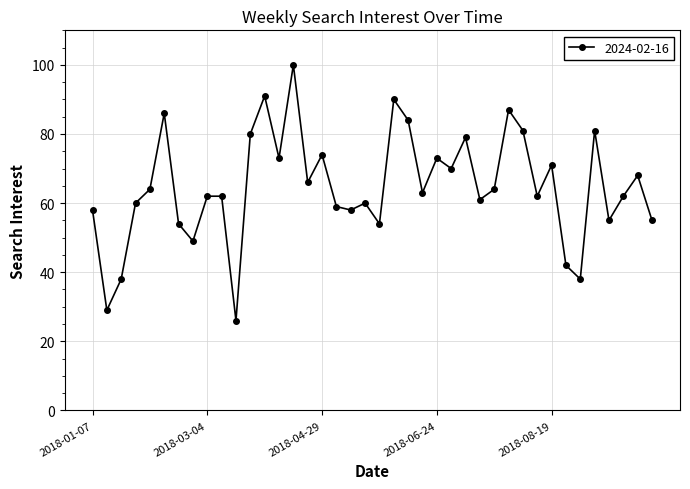

What is the greatest value displayed?

100